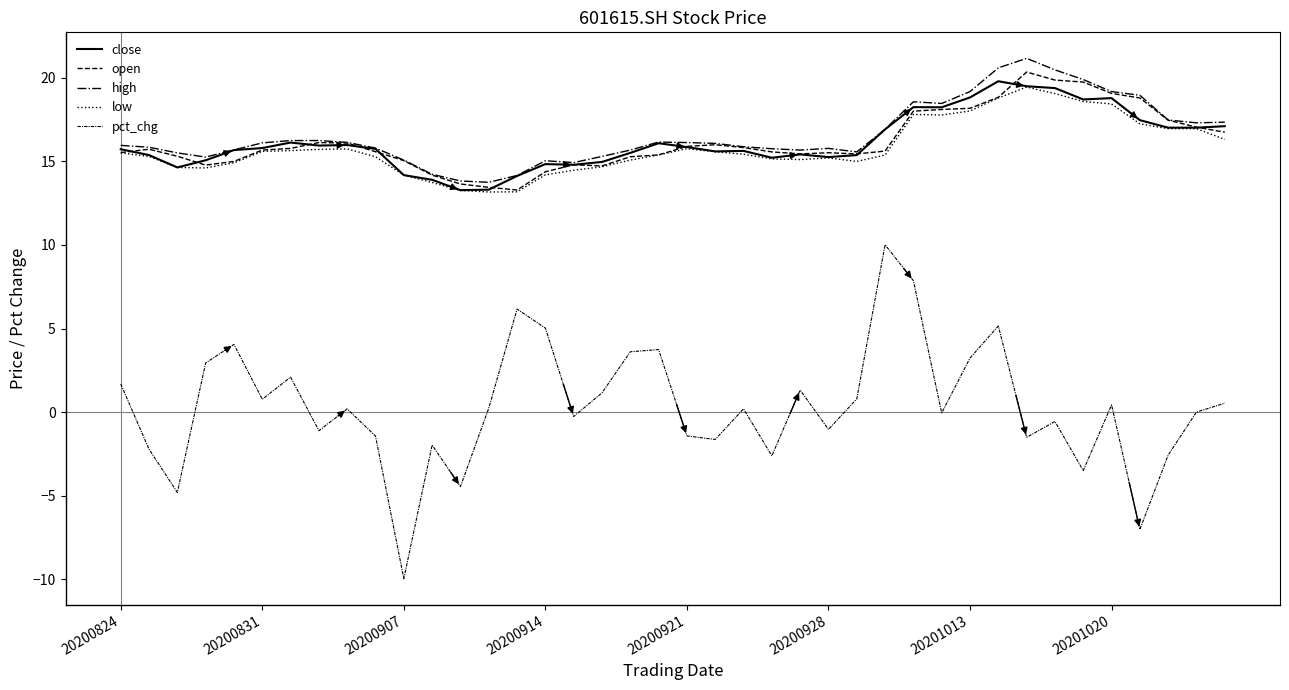

Does the chart display data point markers on the line(s)?

No